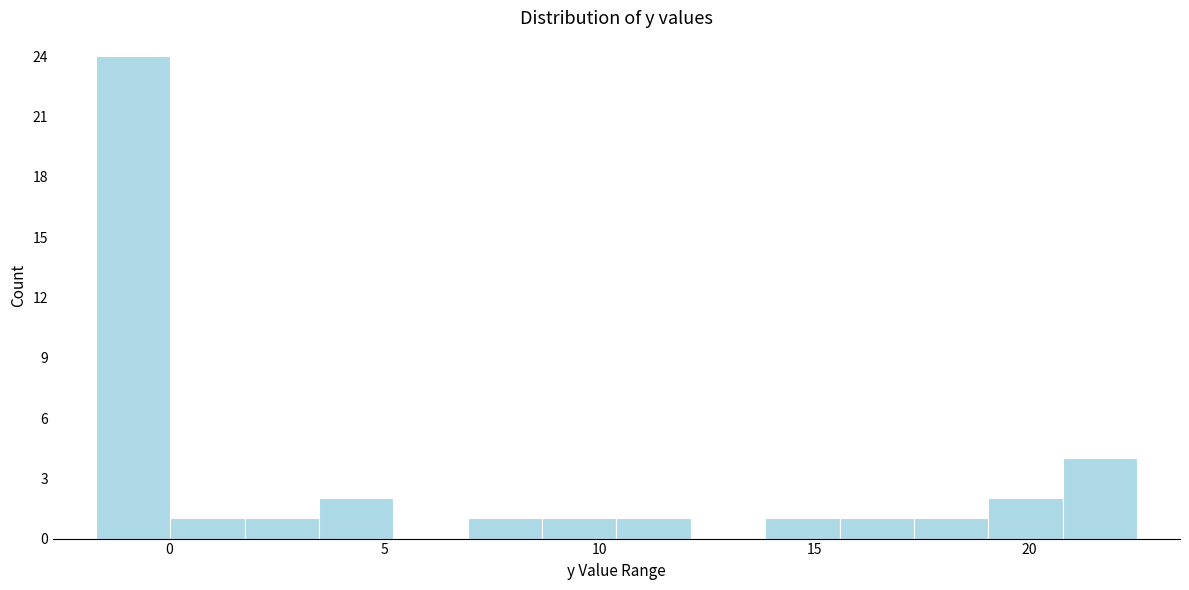

Read against the x-axis, roughly where is the centre of the tallest bar?

-1.0